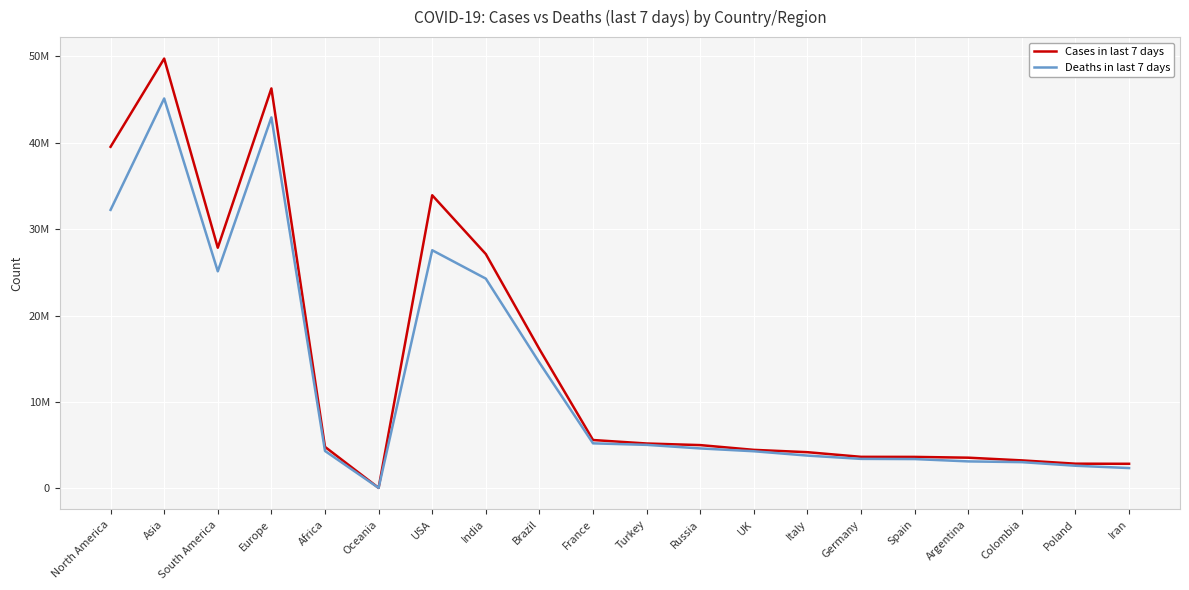

In Deaths in last 7 days, how many points are higher than both neighbors (excluding endpoints)?

3